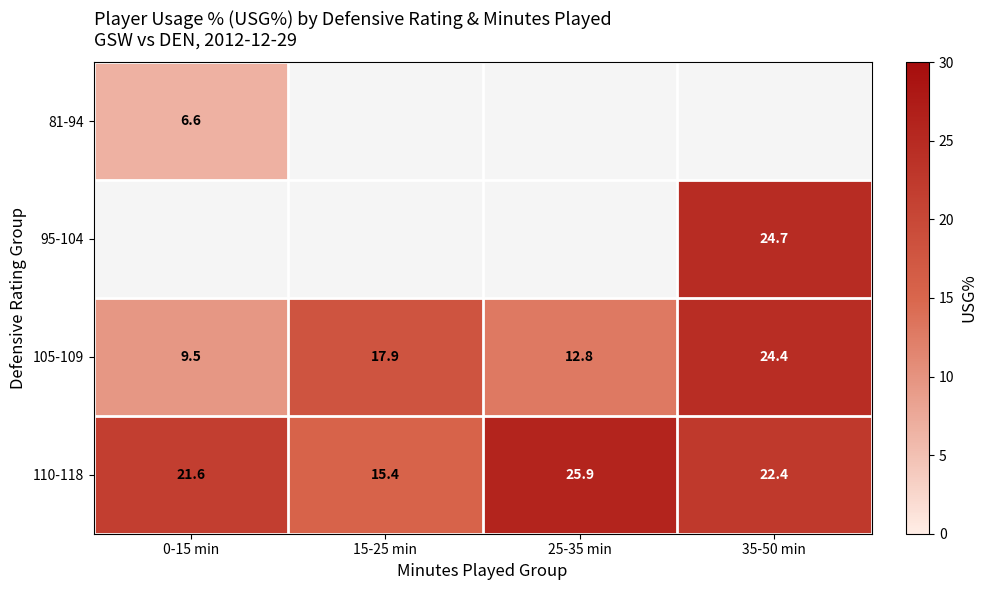

Count the number of categories in the chart.

4